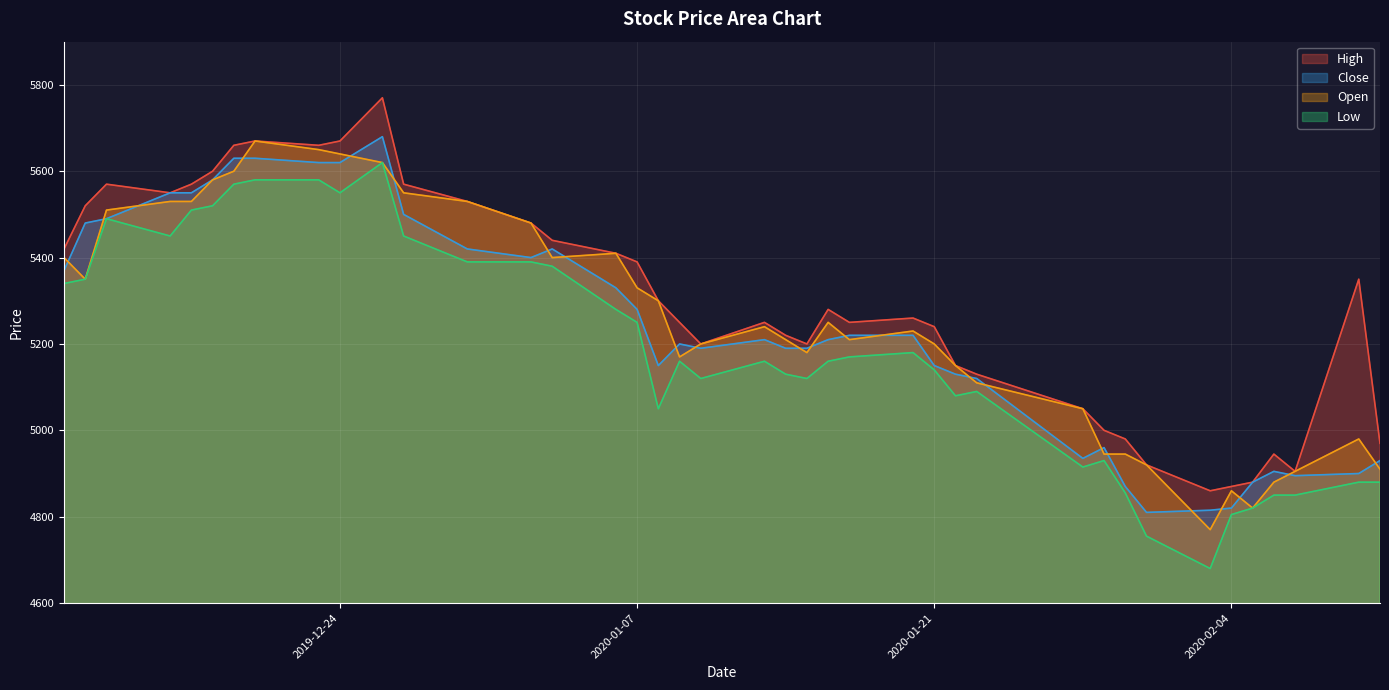

At which label does Close first exceed 5210?

2019-12-11